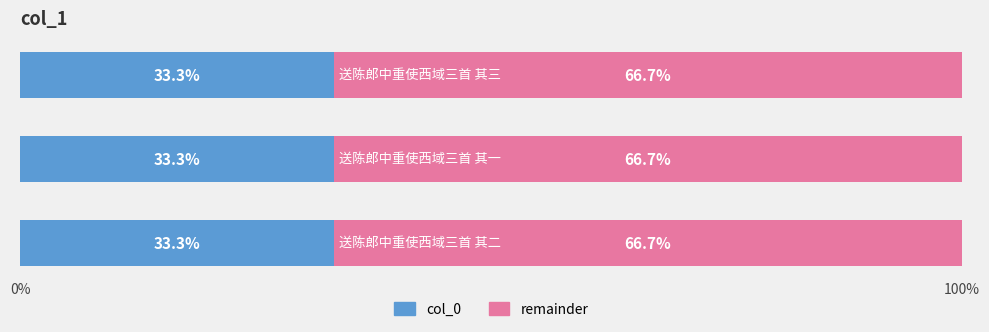

What is the highest value of the col_0 series?

33.3